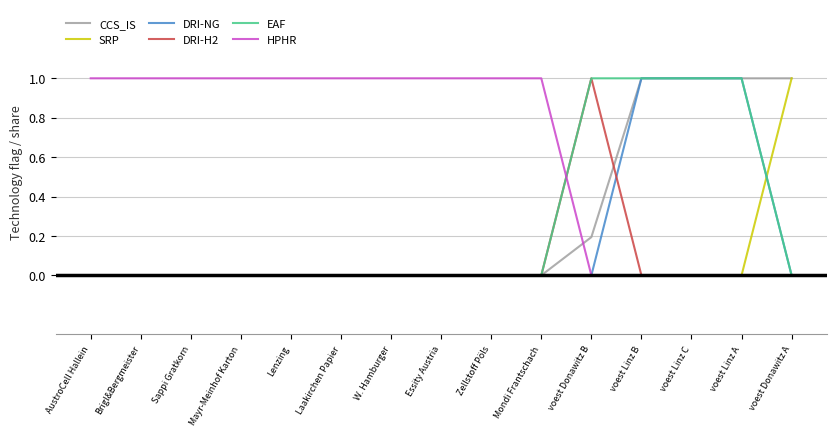

Reading left to right, extract all data points from this chart.

CCS_IS: AustroCell Hallein=0.0	Brigl&Bergmeister=0.0	Sappi Gratkorn=0.0	Mayr-Meinhof Karton=0.0	Lenzing=0.0	Laakirchen Papier=0.0	W. Hamburger=0.0	Essity Austria=0.0	Zellstoff Pöls=0.0	Mondi Frantschach=0.0	voest Donawitz B=0.2	voest Linz B=1.0	voest Linz C=1.0	voest Linz A=1.0	voest Donawitz A=1.0
SRP: AustroCell Hallein=0.0	Brigl&Bergmeister=0.0	Sappi Gratkorn=0.0	Mayr-Meinhof Karton=0.0	Lenzing=0.0	Laakirchen Papier=0.0	W. Hamburger=0.0	Essity Austria=0.0	Zellstoff Pöls=0.0	Mondi Frantschach=0.0	voest Donawitz B=0.0	voest Linz B=0.0	voest Linz C=0.0	voest Linz A=0.0	voest Donawitz A=1.0
DRI-NG: AustroCell Hallein=0.0	Brigl&Bergmeister=0.0	Sappi Gratkorn=0.0	Mayr-Meinhof Karton=0.0	Lenzing=0.0	Laakirchen Papier=0.0	W. Hamburger=0.0	Essity Austria=0.0	Zellstoff Pöls=0.0	Mondi Frantschach=0.0	voest Donawitz B=0.0	voest Linz B=1.0	voest Linz C=1.0	voest Linz A=1.0	voest Donawitz A=0.0
DRI-H2: AustroCell Hallein=0.0	Brigl&Bergmeister=0.0	Sappi Gratkorn=0.0	Mayr-Meinhof Karton=0.0	Lenzing=0.0	Laakirchen Papier=0.0	W. Hamburger=0.0	Essity Austria=0.0	Zellstoff Pöls=0.0	Mondi Frantschach=0.0	voest Donawitz B=1.0	voest Linz B=0.0	voest Linz C=0.0	voest Linz A=0.0	voest Donawitz A=0.0
EAF: AustroCell Hallein=0.0	Brigl&Bergmeister=0.0	Sappi Gratkorn=0.0	Mayr-Meinhof Karton=0.0	Lenzing=0.0	Laakirchen Papier=0.0	W. Hamburger=0.0	Essity Austria=0.0	Zellstoff Pöls=0.0	Mondi Frantschach=0.0	voest Donawitz B=1.0	voest Linz B=1.0	voest Linz C=1.0	voest Linz A=1.0	voest Donawitz A=0.0
HPHR: AustroCell Hallein=1.0	Brigl&Bergmeister=1.0	Sappi Gratkorn=1.0	Mayr-Meinhof Karton=1.0	Lenzing=1.0	Laakirchen Papier=1.0	W. Hamburger=1.0	Essity Austria=1.0	Zellstoff Pöls=1.0	Mondi Frantschach=1.0	voest Donawitz B=0.0	voest Linz B=0.0	voest Linz C=0.0	voest Linz A=0.0	voest Donawitz A=0.0